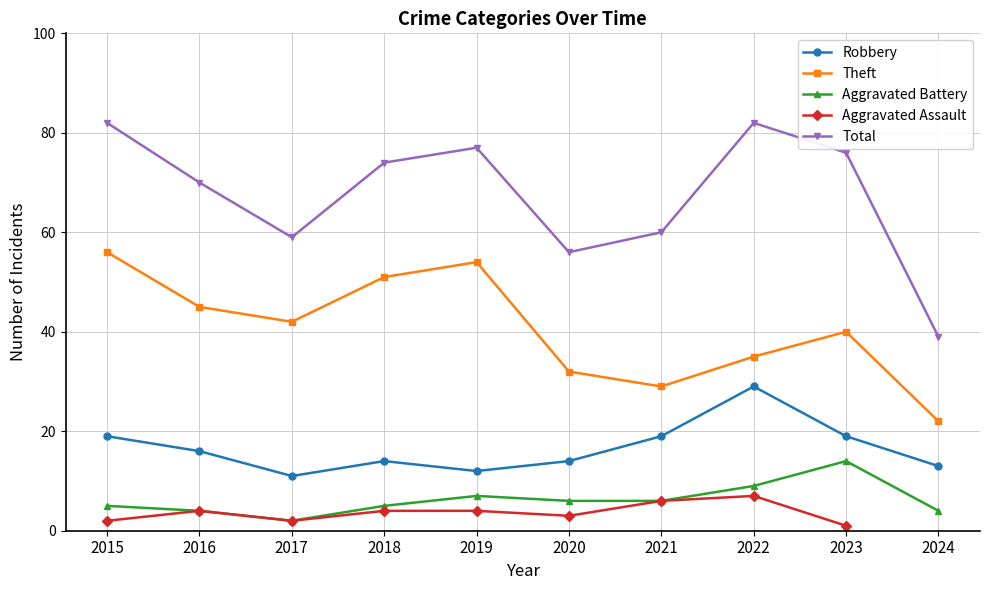

Which series has the largest total across all categories?

Total